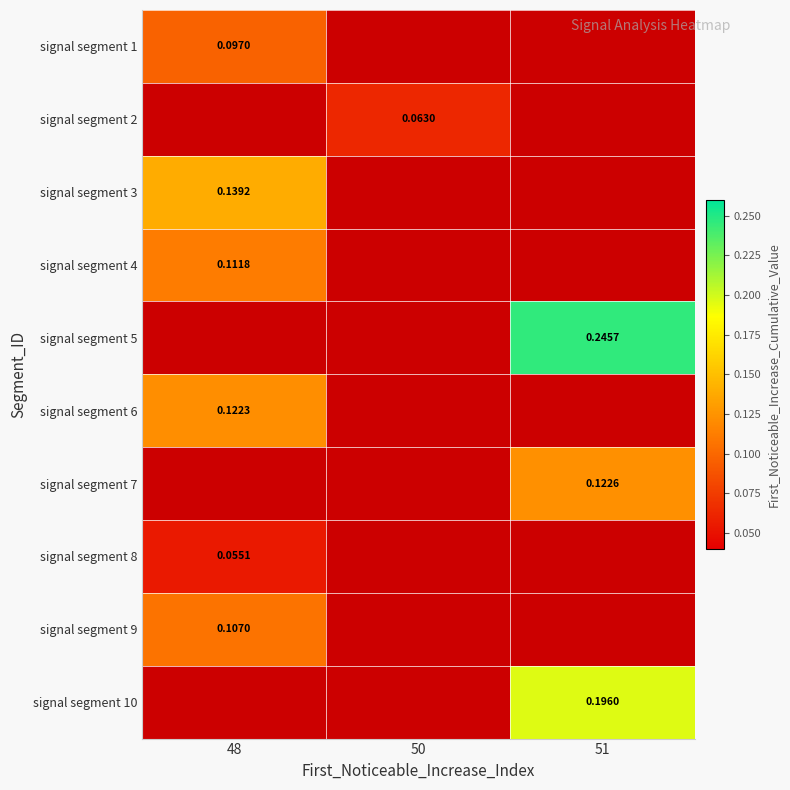

How many values in signal segment 8 are above zero?

1